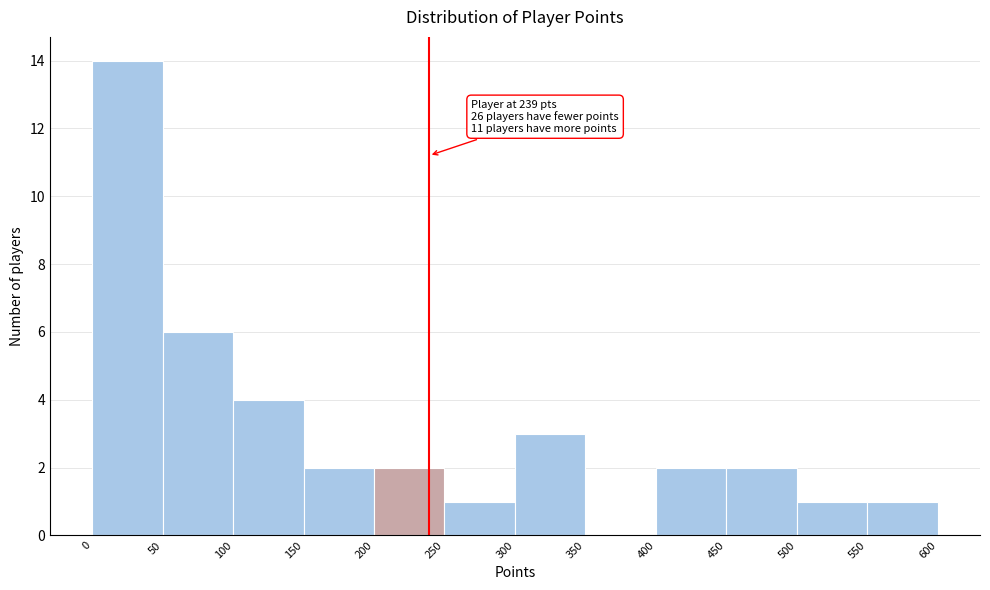

Which range on the x-axis has the tallest bar?

0 to 50